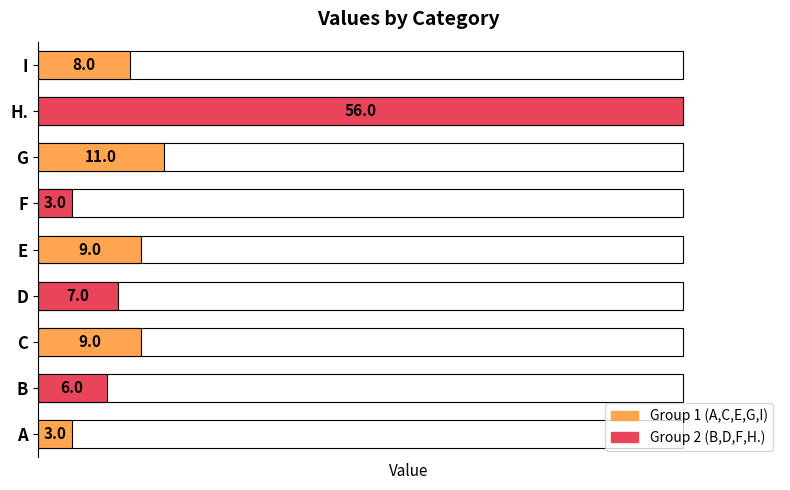

What is the smallest value displayed?

3